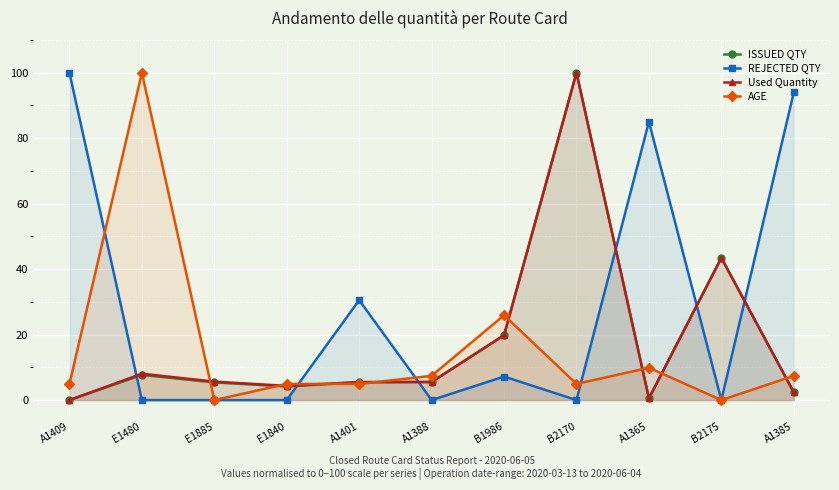

Reading left to right, list all the values displayed in this chart.

ISSUED QTY: A1409=0.0	E1480=7.7	E1885=5.4	E1840=4.2	A1401=5.4	A1388=5.5	B1986=19.8	B2170=100.0	A1365=0.6	B2175=43.5	A1385=2.4
REJECTED QTY: A1409=100.0	E1480=0.0	E1885=0.0	E1840=0.0	A1401=30.5	A1388=0.0	B1986=7.2	B2170=0.0	A1365=85.0	B2175=0.0	A1385=94.0
Used Quantity: A1409=0.0	E1480=8.1	E1885=5.6	E1840=4.3	A1401=5.5	A1388=5.5	B1986=19.8	B2170=100.0	A1365=0.5	B2175=43.4	A1385=2.3
AGE: A1409=4.9	E1480=100.0	E1885=0.0	E1840=4.9	A1401=4.9	A1388=7.4	B1986=25.9	B2170=4.9	A1365=9.9	B2175=0.0	A1385=7.4